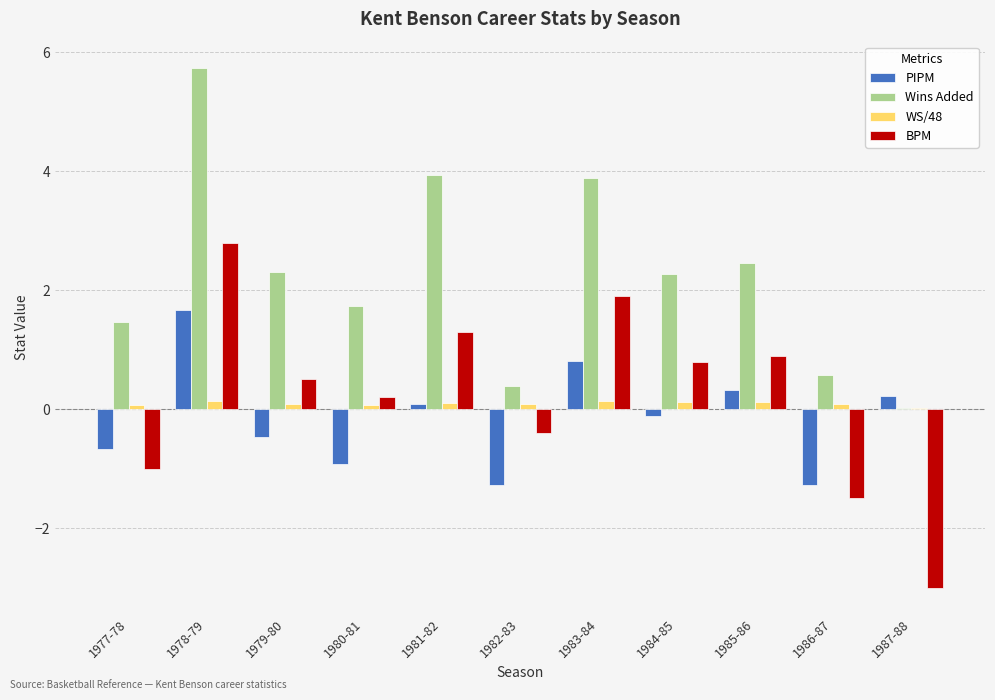

How many values in BPM are above zero?

7